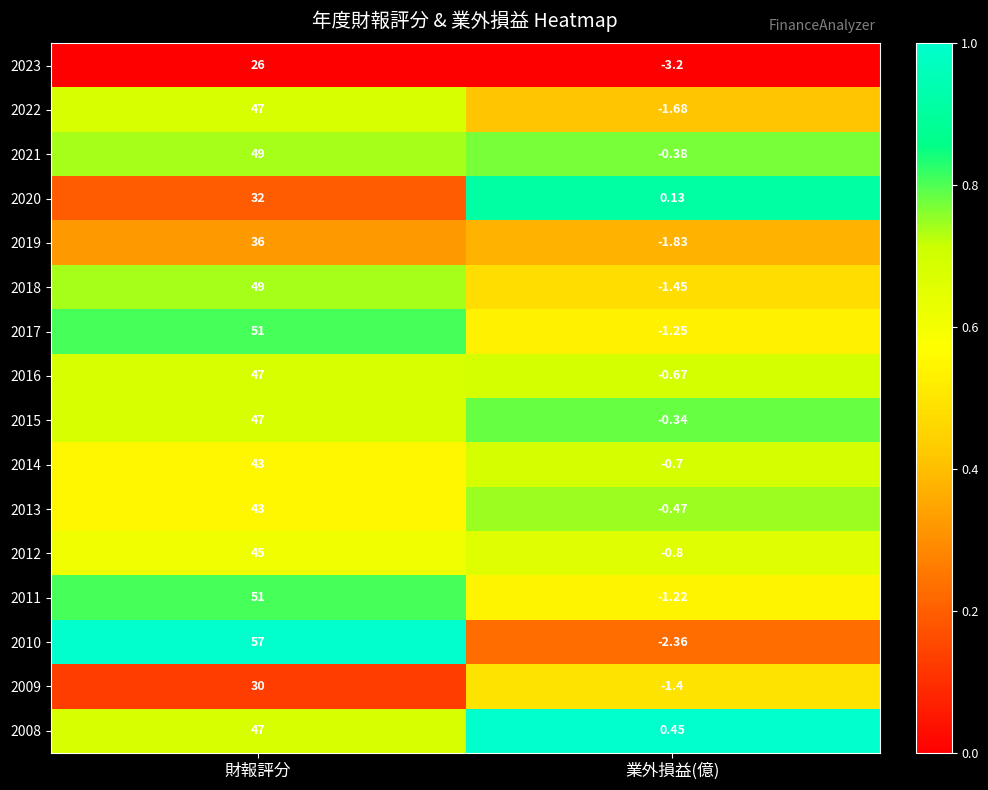

What is the total value across all series at 財報評分?

700.0